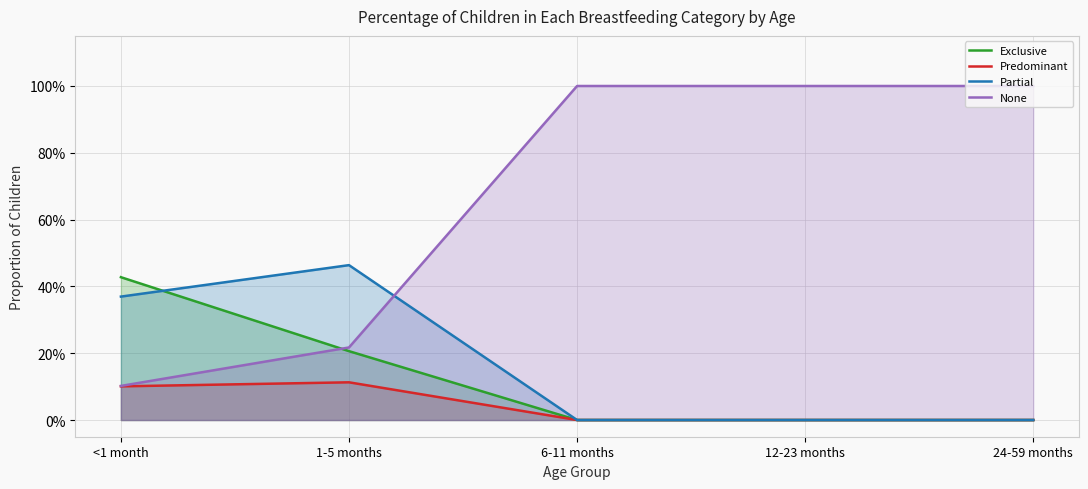

Which category has the lowest value across all series?

6-11 months